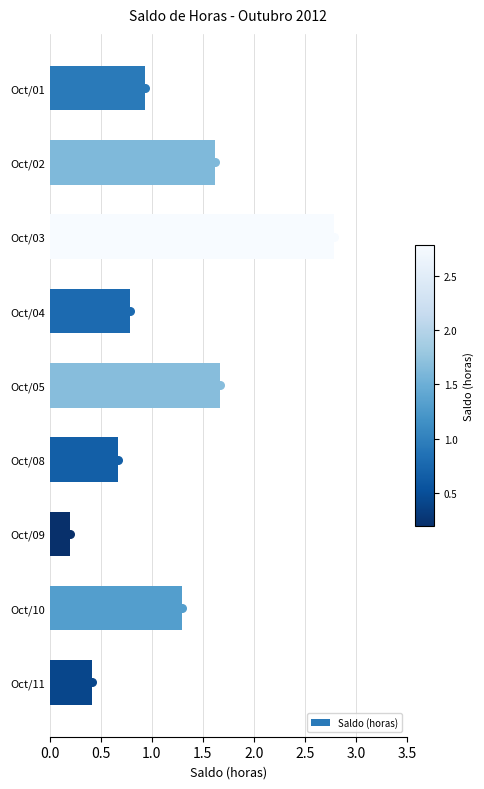

What is the highest value of the Saldo (horas) series?

2.8